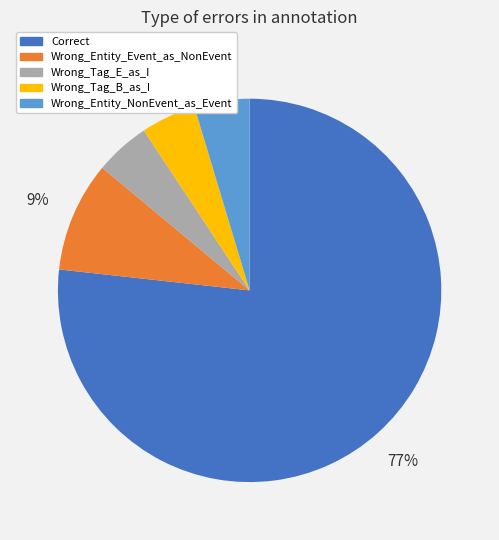

Is it true that Wrong_Entity_NonEvent_as_Event is 5% of the pie?

True